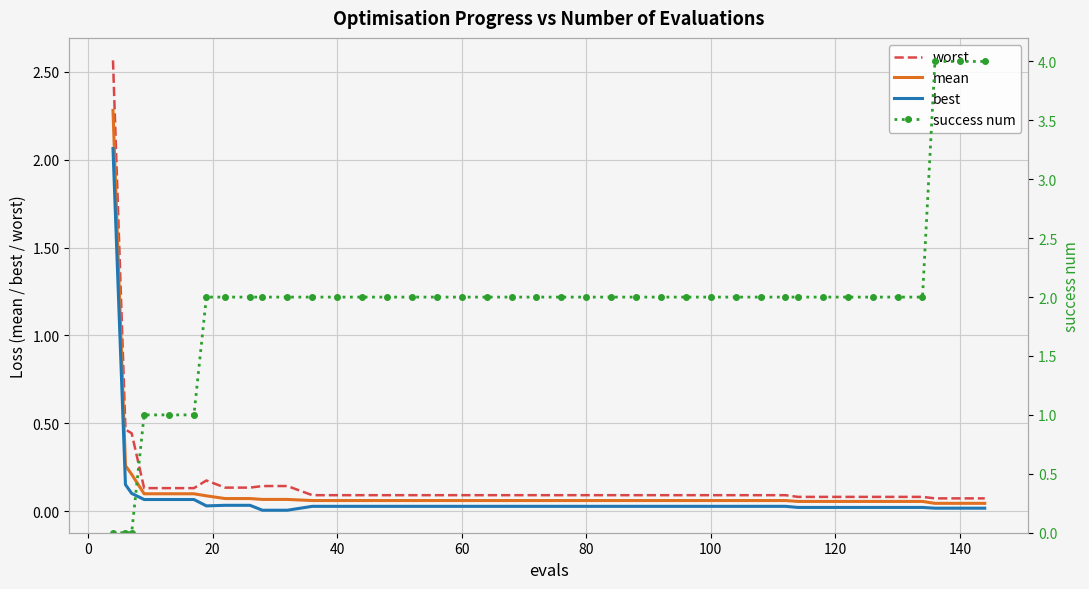

Reading right to left, what are all the values shown in this chart?

worst: 0.1	0.1	0.1	0.1	0.1	0.1	0.1	0.1	0.1	0.1	0.1	0.1	0.1	0.1	0.1	0.1	0.1	0.1	0.1	0.1	0.1	0.1	0.1	0.1	0.1	0.1	0.1	0.1	0.1	0.1	0.1	0.1	0.1	0.2	0.1	0.1	0.1	0.4	0.5	2.6
mean: 0.0	0.0	0.0	0.1	0.1	0.1	0.1	0.1	0.1	0.1	0.1	0.1	0.1	0.1	0.1	0.1	0.1	0.1	0.1	0.1	0.1	0.1	0.1	0.1	0.1	0.1	0.1	0.1	0.1	0.1	0.1	0.1	0.1	0.1	0.1	0.1	0.1	0.2	0.3	2.3
best: 0.0	0.0	0.0	0.0	0.0	0.0	0.0	0.0	0.0	0.0	0.0	0.0	0.0	0.0	0.0	0.0	0.0	0.0	0.0	0.0	0.0	0.0	0.0	0.0	0.0	0.0	0.0	0.0	0.0	0.0	0.0	0.0	0.0	0.0	0.1	0.1	0.1	0.1	0.2	2.1
success num: 4.0	4.0	4.0	2.0	2.0	2.0	2.0	2.0	2.0	2.0	2.0	2.0	2.0	2.0	2.0	2.0	2.0	2.0	2.0	2.0	2.0	2.0	2.0	2.0	2.0	2.0	2.0	2.0	2.0	2.0	2.0	2.0	2.0	2.0	1.0	1.0	1.0	0.0	0.0	0.0